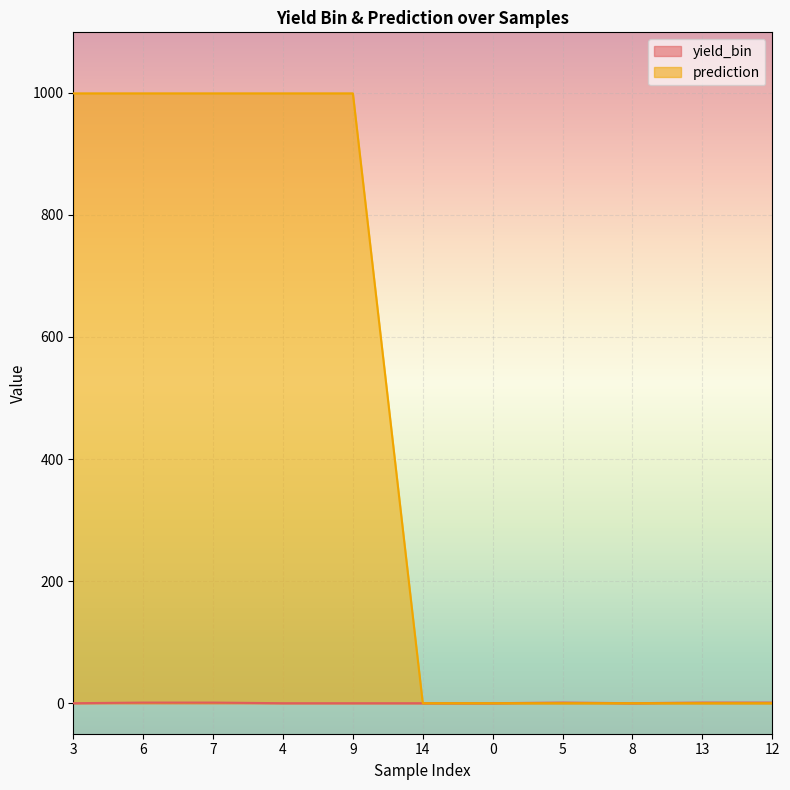

What is the highest value of the yield_bin series?

1